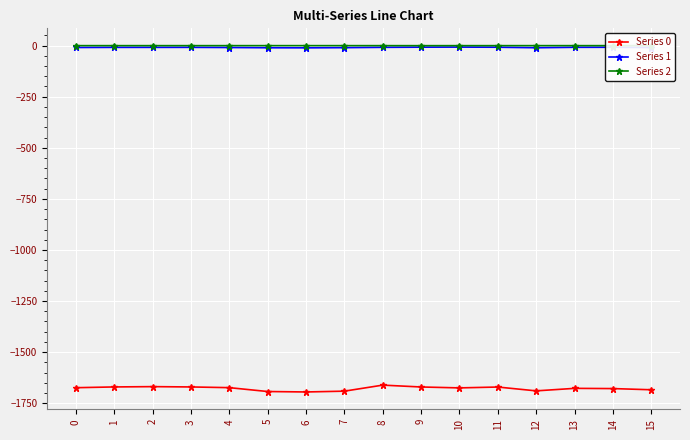

True or false: Series 1 has more than 0 interior local peaks.

True